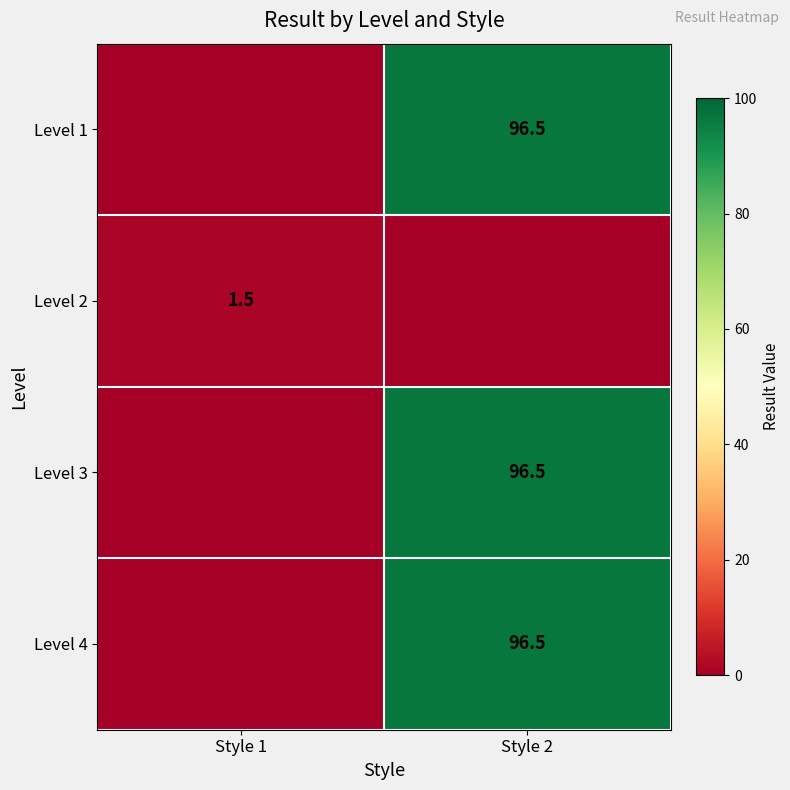

Is it true that Level 1 equals 147.2 at Style 2?

False